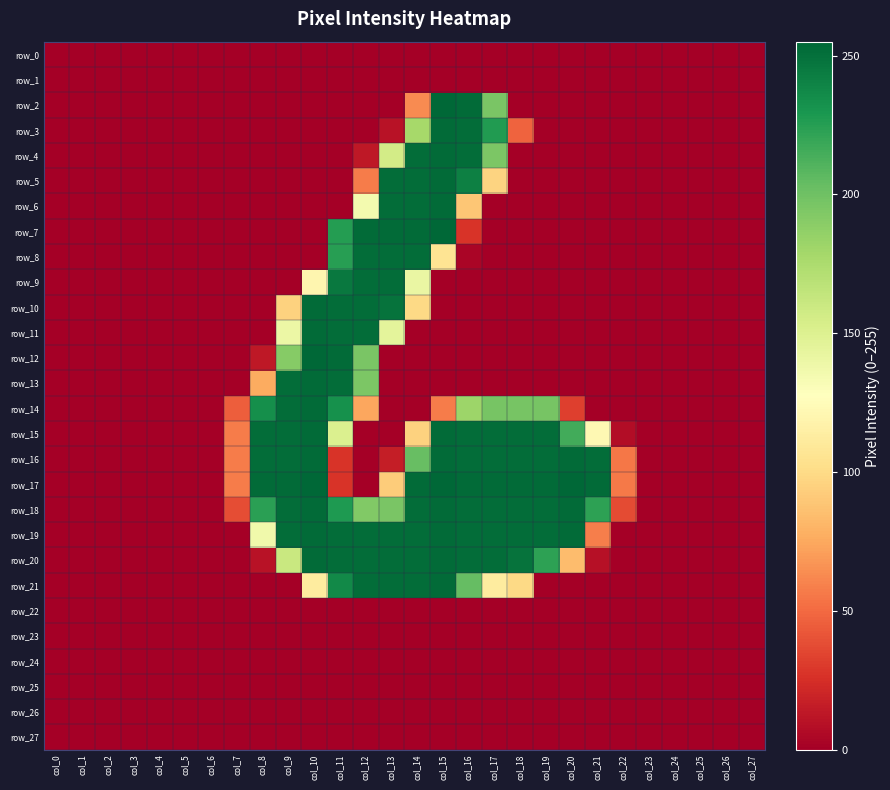

List the labels in order of row_11 value, largest first.

col_10, col_11, col_12, col_13, col_9, col_0, col_1, col_2, col_3, col_4, col_5, col_6, col_7, col_8, col_14, col_15, col_16, col_17, col_18, col_19, col_20, col_21, col_22, col_23, col_24, col_25, col_26, col_27